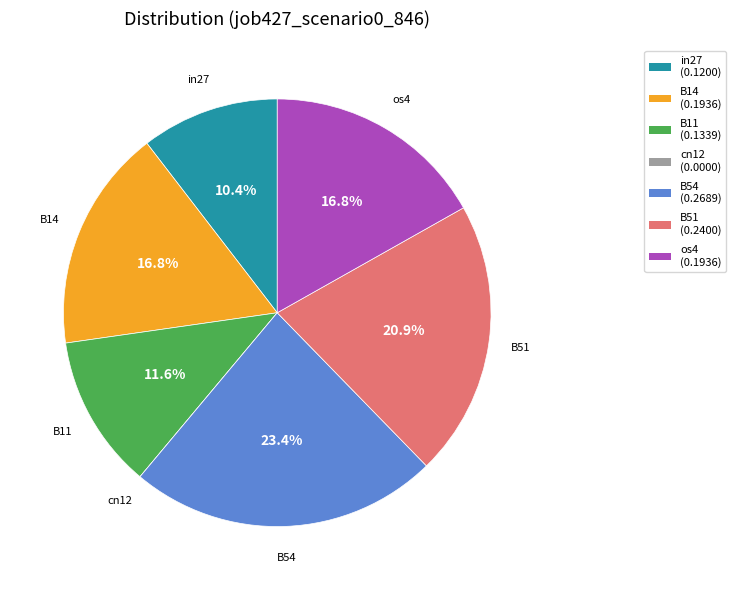

Which slice is the largest?

B54